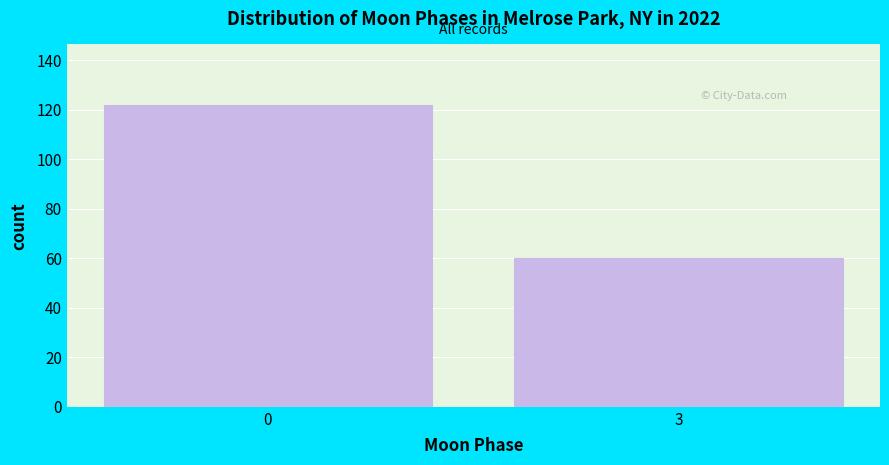

Reading right to left, list all the values displayed in this chart.

60	122